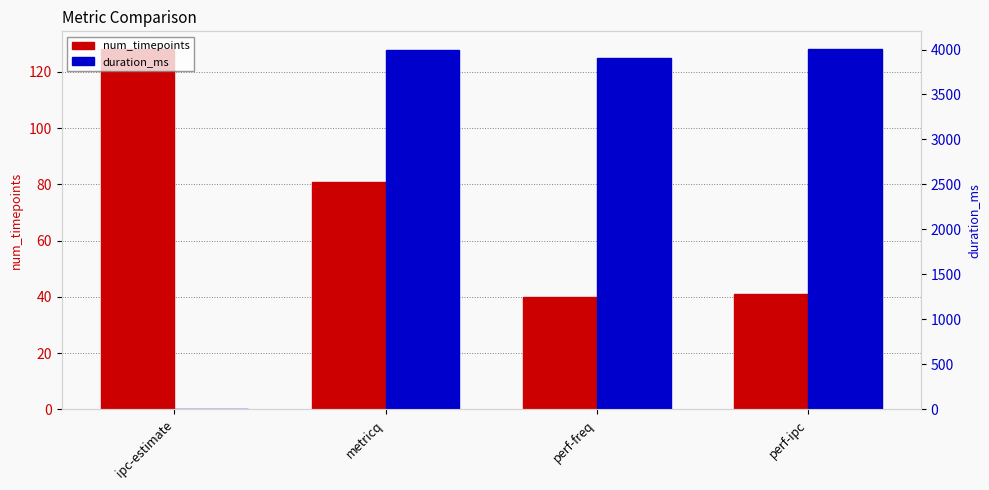

Where is duration_ms nearest to the value 2001?

perf-freq